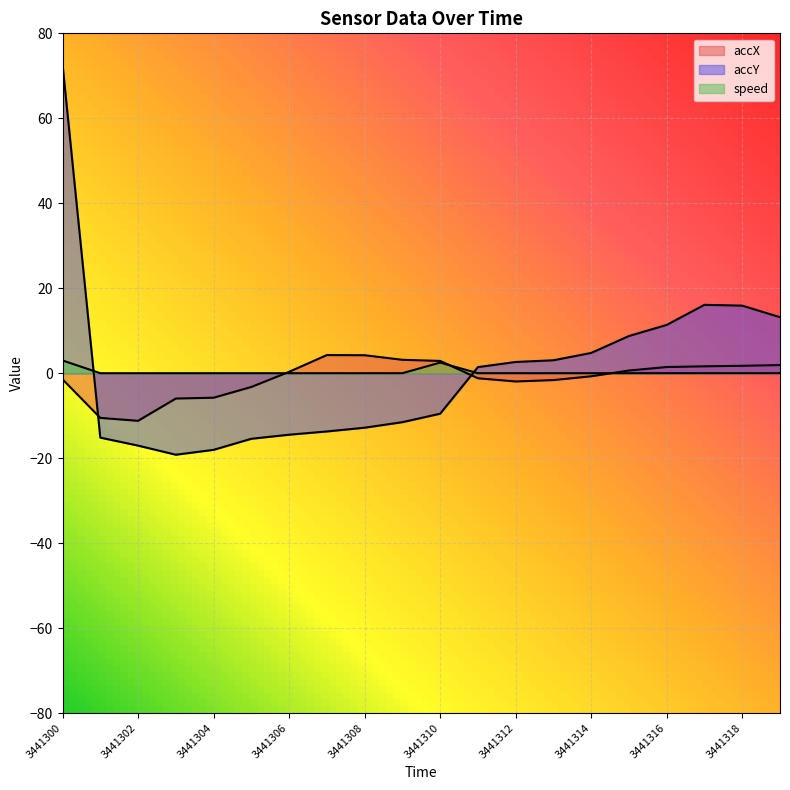

How many values in the accY series exceed 1?

10